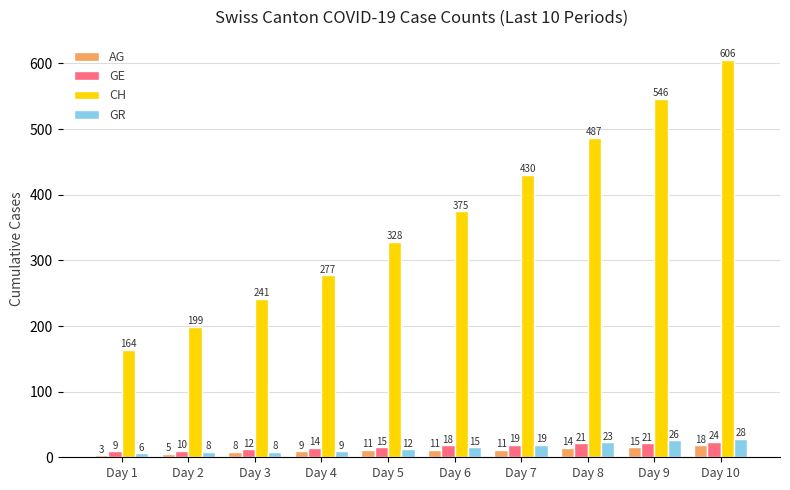

Which category has the highest value in the AG series?

Day 10